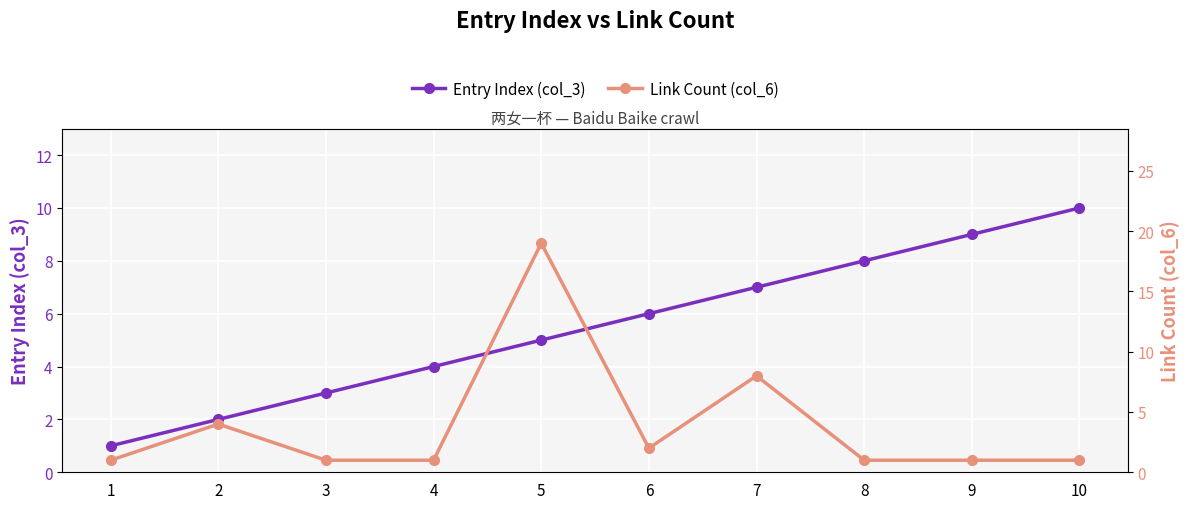

At how many categories does at least one series exceed 14?

1